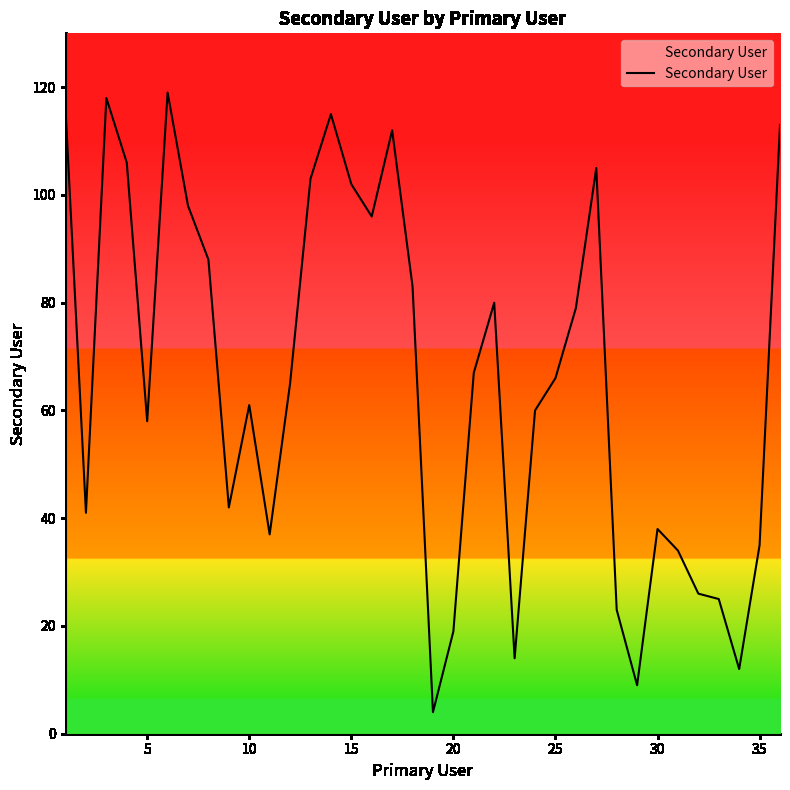

How many categories are shown in the chart?

36